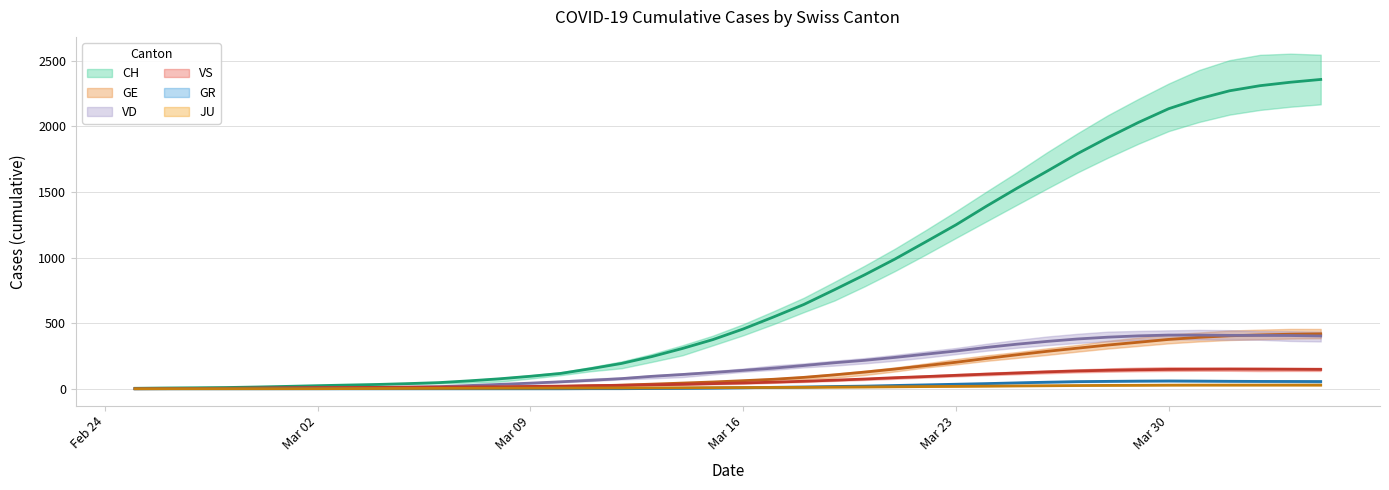

Reading right to left, what are all the values shown in this chart?

CH: 2356.2	2335.0	2308.7	2269.9	2209.1	2133.6	2028.6	1913.4	1791.1	1657.7	1526.6	1390.4	1248.7	1118.3	989.0	868.6	754.1	642.6	547.1	455.4	374.4	307.0	245.7	193.1	153.6	117.3	95.6	76.4	60.9	47.3	39.9	33.4	28.7	23.9	18.6	13.7	9.9	7.8	6.2	4.0
GE: 418.8	416.0	410.3	403.9	392.1	376.3	354.6	333.4	309.6	285.6	259.0	231.3	202.1	176.4	150.7	127.4	106.3	87.3	72.7	61.9	52.0	43.7	35.6	28.0	22.7	17.6	13.9	11.3	9.0	7.0	5.6	4.7	4.1	3.4	2.9	2.4	1.9	1.7	1.4	1.0
VD: 402.5	405.8	406.5	406.9	409.0	409.3	403.3	393.4	379.6	361.1	339.7	315.3	287.9	263.7	239.4	217.0	198.4	177.6	157.4	140.6	124.4	109.0	95.1	77.7	64.7	53.4	43.3	33.7	25.0	16.4	13.1	10.6	8.9	7.3	5.3	3.7	2.6	2.0	1.6	1.0
VS: 147.8	148.8	149.7	150.1	149.1	147.9	145.3	141.3	136.3	129.1	120.4	111.9	102.6	93.3	84.7	74.6	65.7	57.7	50.7	44.6	39.4	34.0	30.1	26.6	23.7	20.6	18.0	15.6	14.4	13.3	12.3	11.0	10.1	9.3	7.7	5.9	4.1	3.2	2.4	1.5
GR: 55.5	56.0	56.3	57.3	58.9	59.9	58.7	56.7	54.6	50.4	45.3	39.7	34.9	30.0	25.4	20.6	17.7	13.9	11.3	7.9	5.3	3.4	2.1	0.9	0.9	0.0	0.0	0.0	0.0	0.0	0.0	0.0	0.0	0.0	0.0	0.0	0.0	0.0	0.0	0.0
JU: 28.2	28.4	28.3	28.3	28.3	27.9	26.9	26.0	25.0	23.6	22.1	20.1	18.6	17.1	15.4	13.9	12.6	11.3	10.6	9.7	8.9	8.1	7.3	6.7	6.1	5.7	5.3	4.7	4.0	3.4	2.9	2.3	1.7	1.1	1.0	0.9	0.7	0.7	0.6	0.5